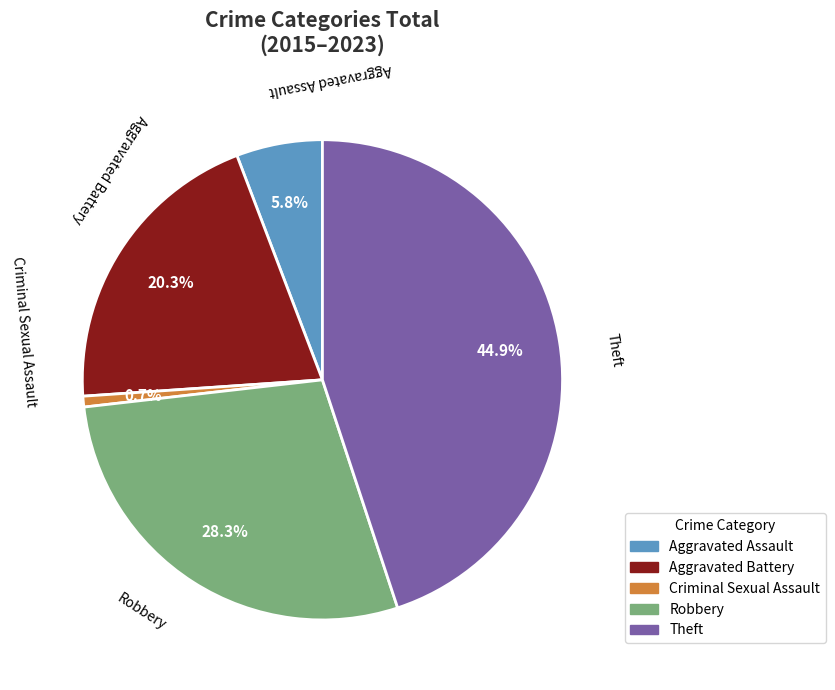

What percentage do Theft and Aggravated Battery together represent?

65.2%